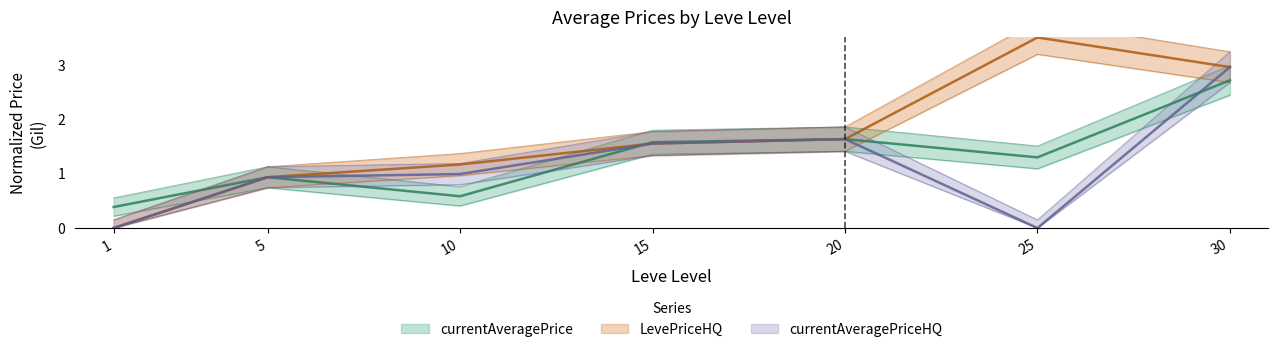

At which category is the sum across all series the highest?

30